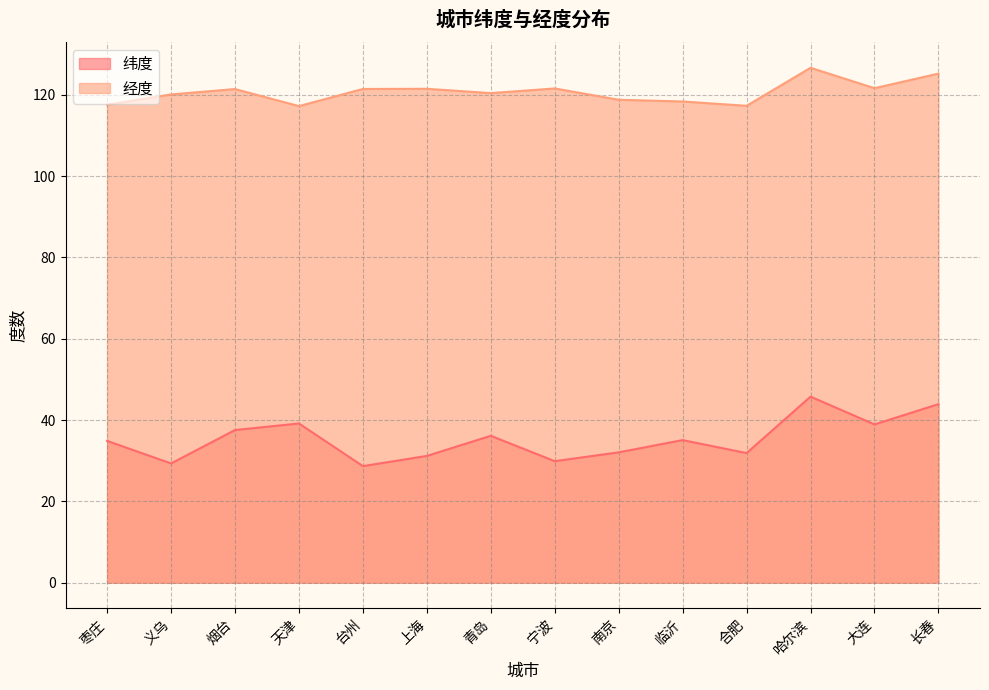

True or false: 纬度 and 经度 cross at least once.

False